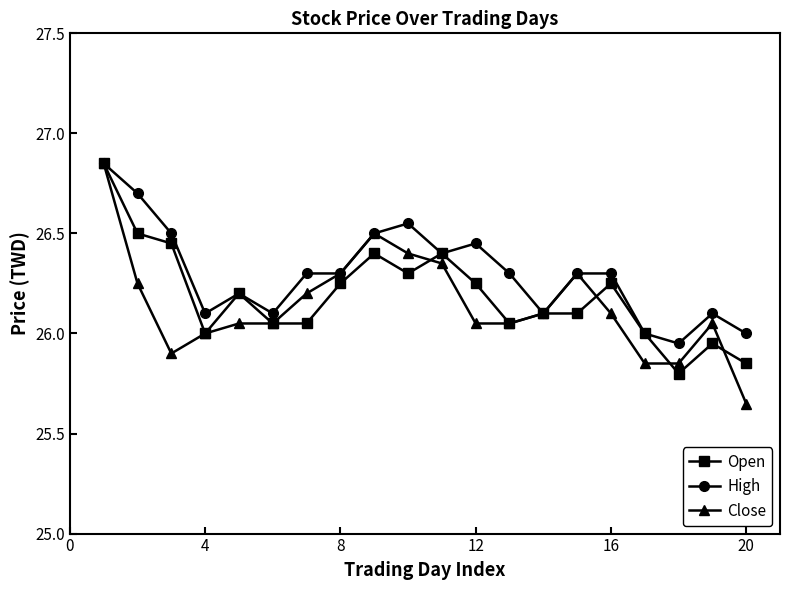

At how many categories does at least one series exceed 25?

20